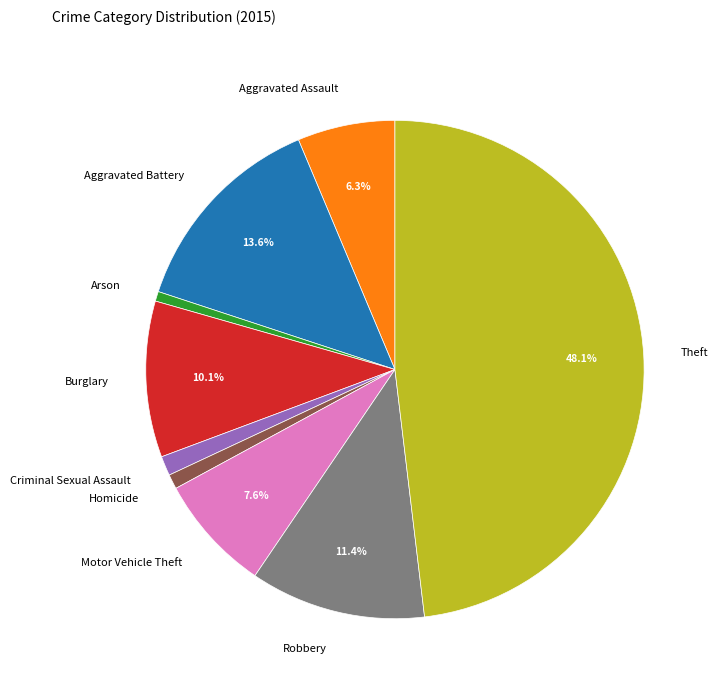

Which category has the biggest portion of the pie?

Theft